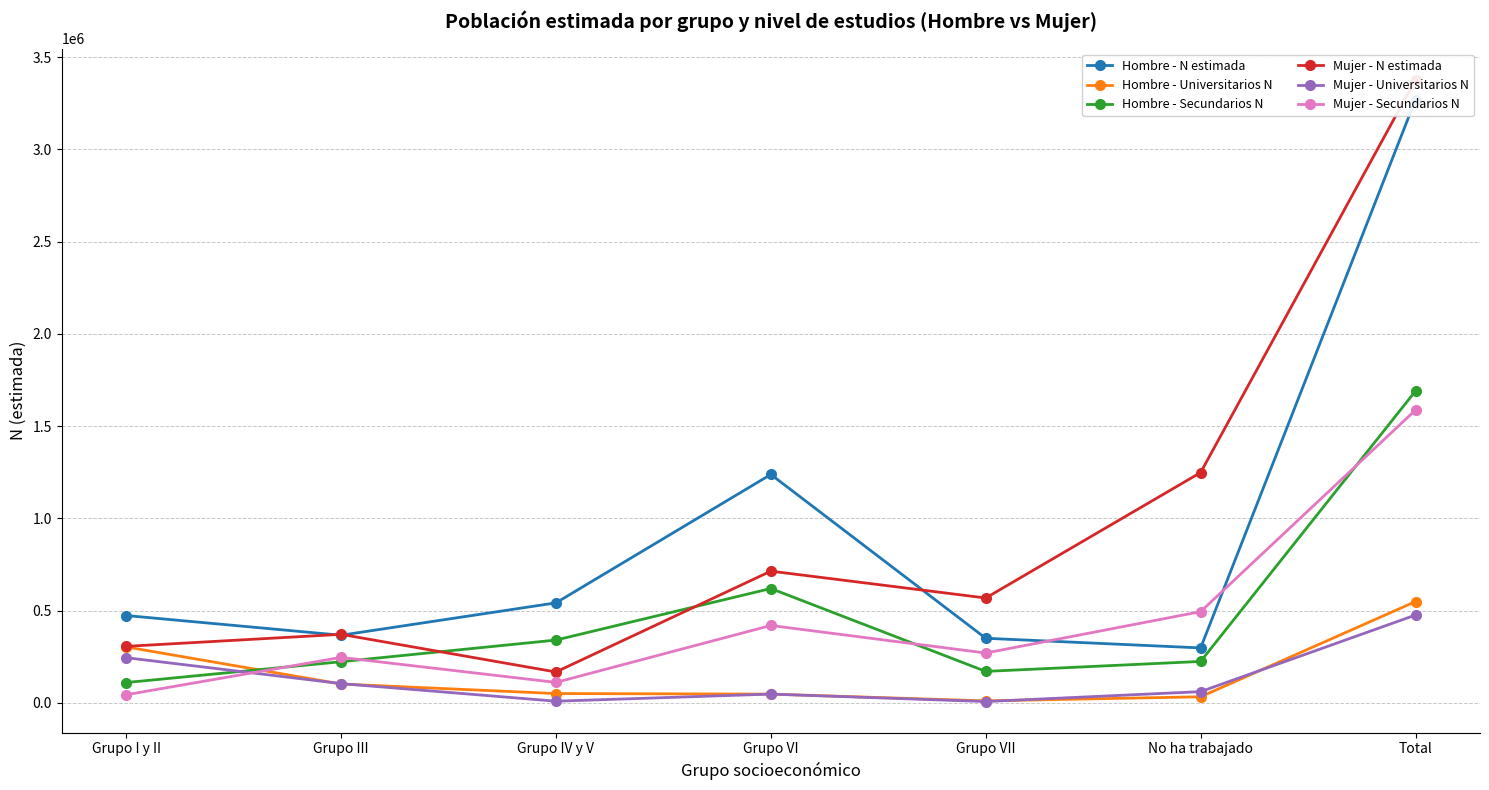

The value of Hombre - Secundarios N at Grupo VII is 241833. True or false?

False